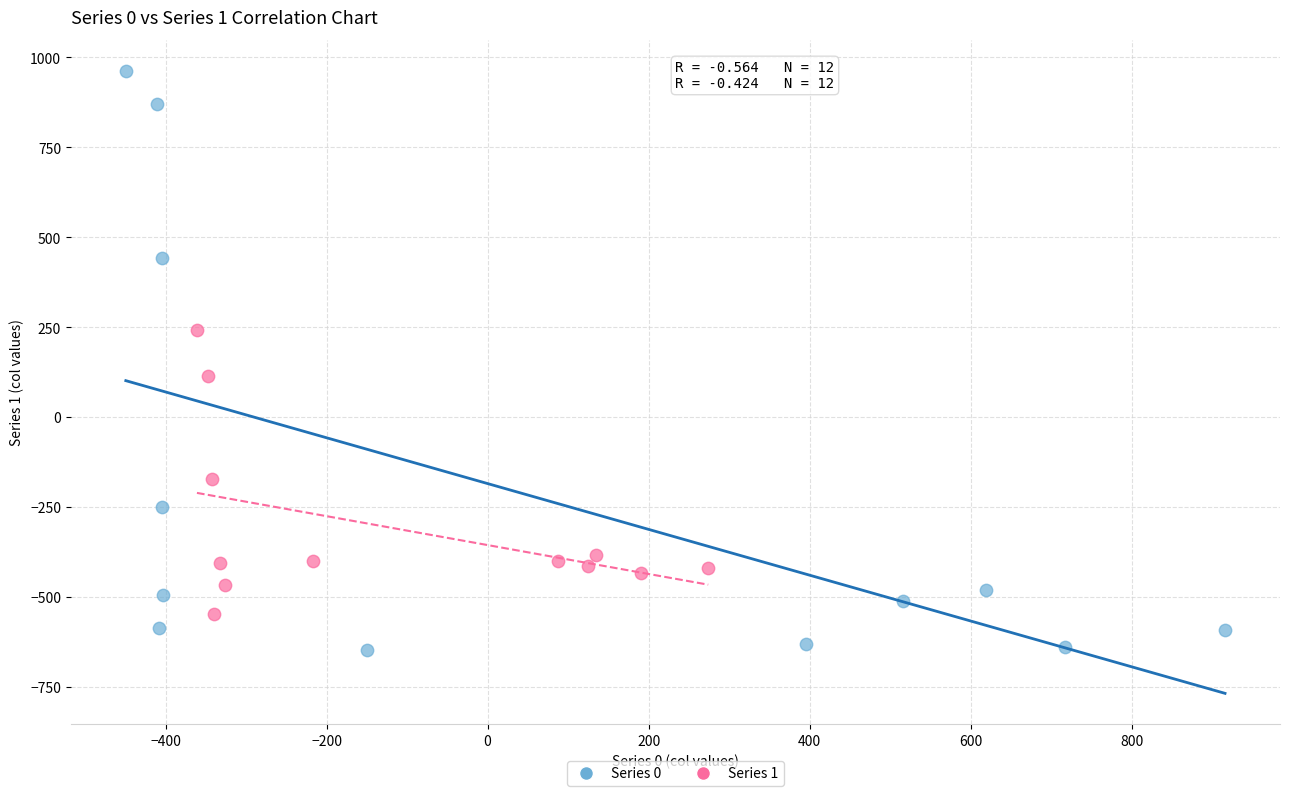

Which series contains the lowest Y value?

Series 0